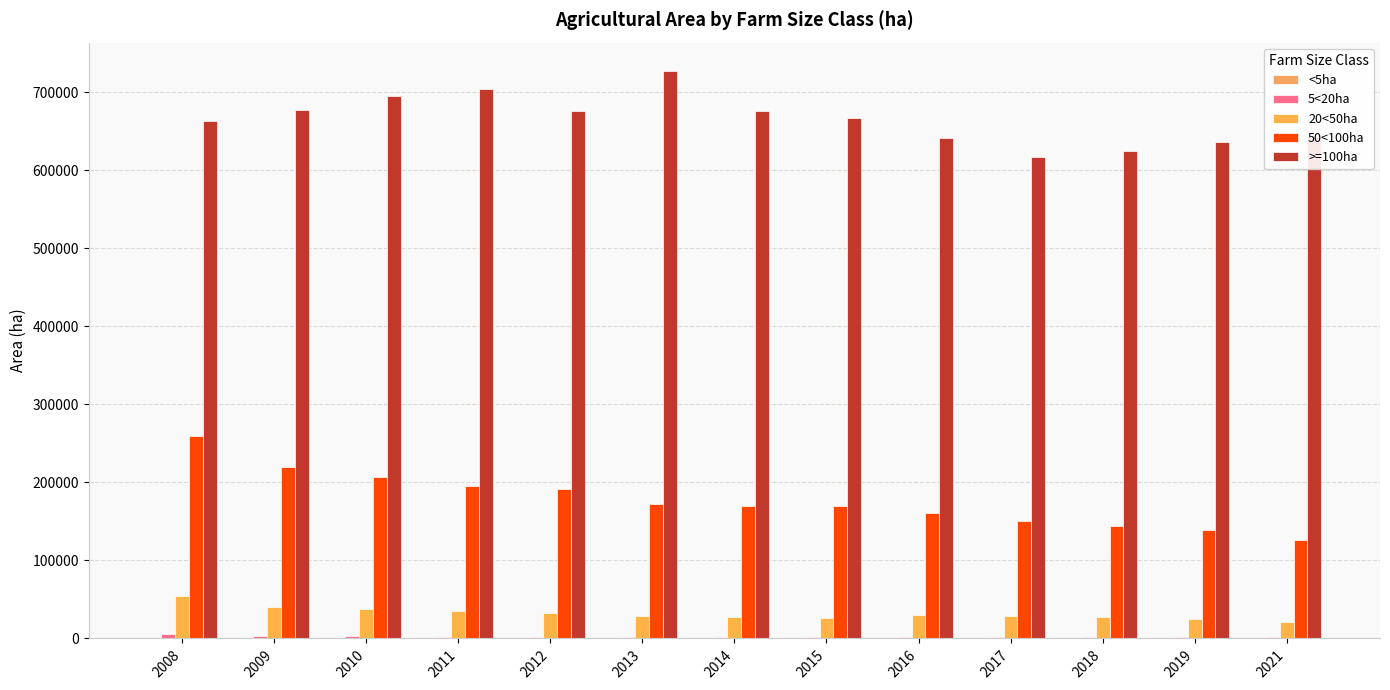

Where does the 50<100ha series first go above 169693?

2008